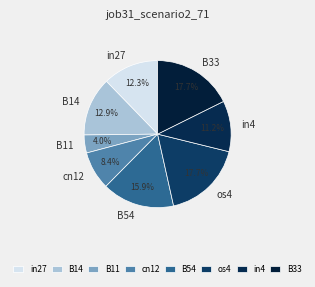

What percentage do in27 and B54 together represent?

28.2%